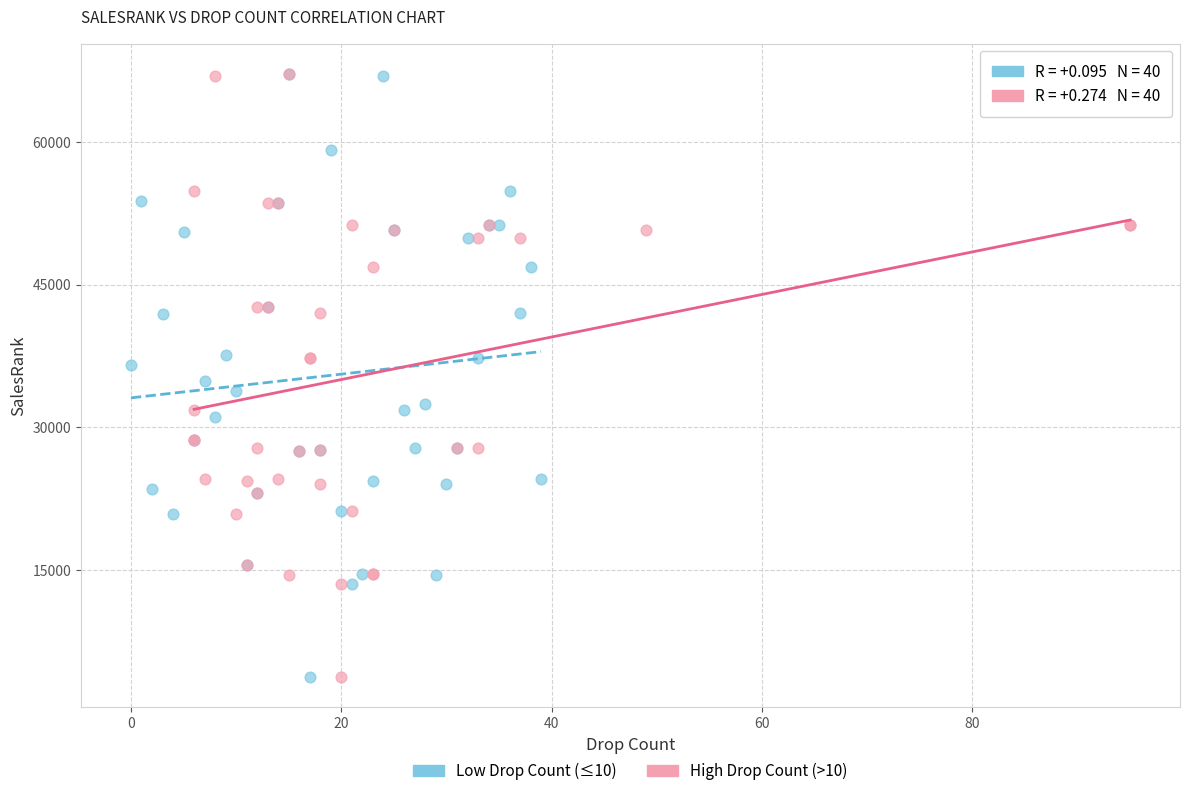

What are all the series names shown in the legend?

Low Drop Count (≤10), High Drop Count (>10)